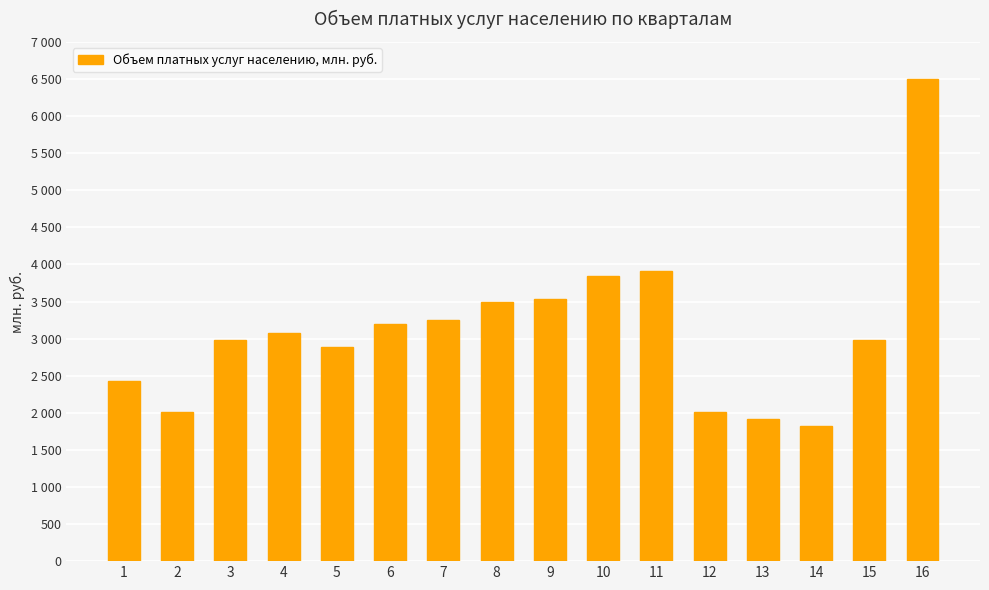

Does the chart contain stacked bars?

No